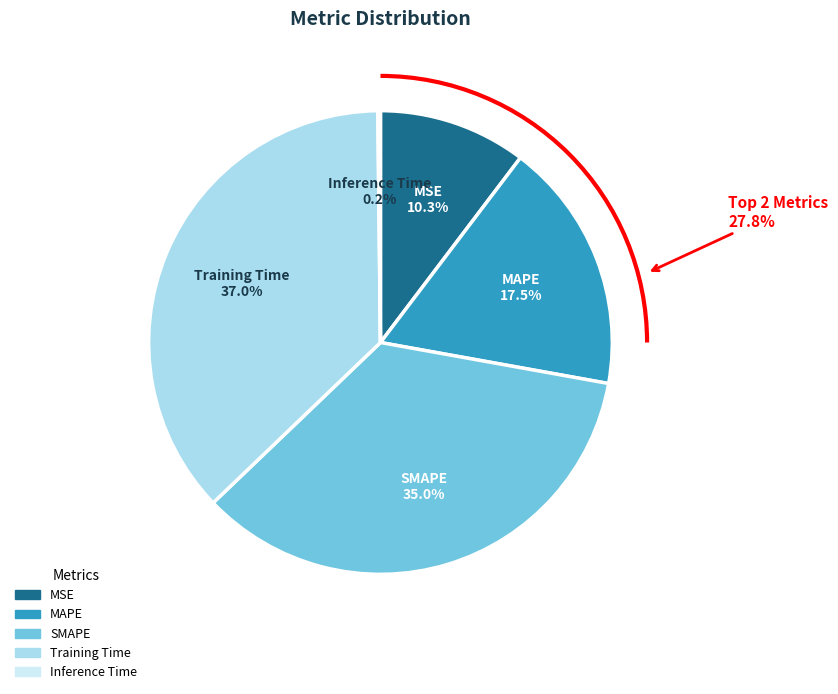

The MSE slice represents 10% of the pie. True or false?

True